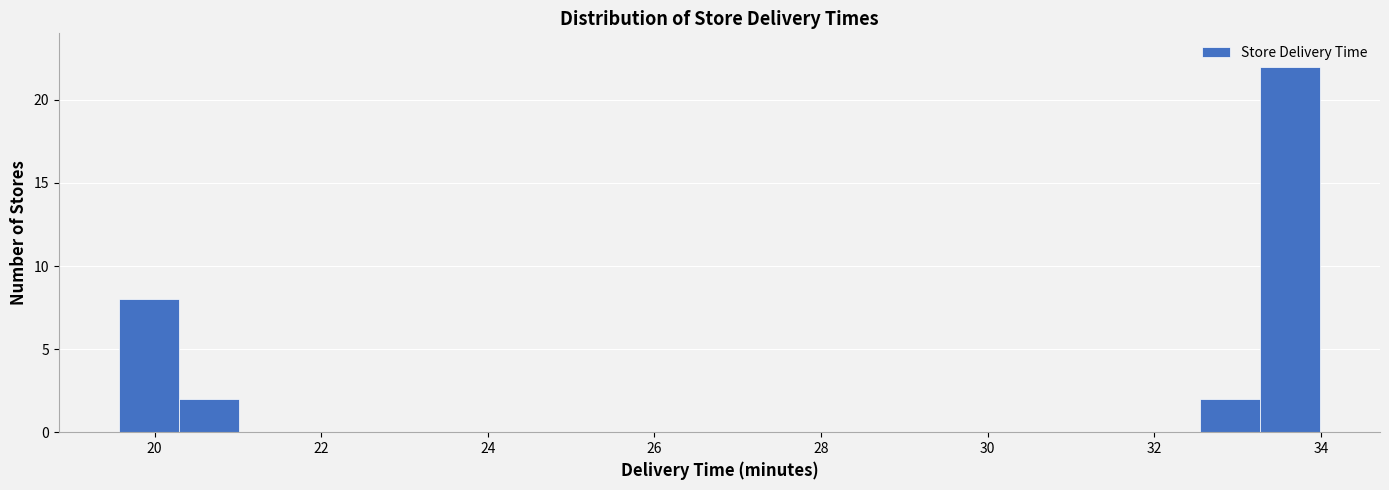

Around what value on the x-axis is the tallest bar? Give the approximate position of its centre, as read against the axis.

33.6